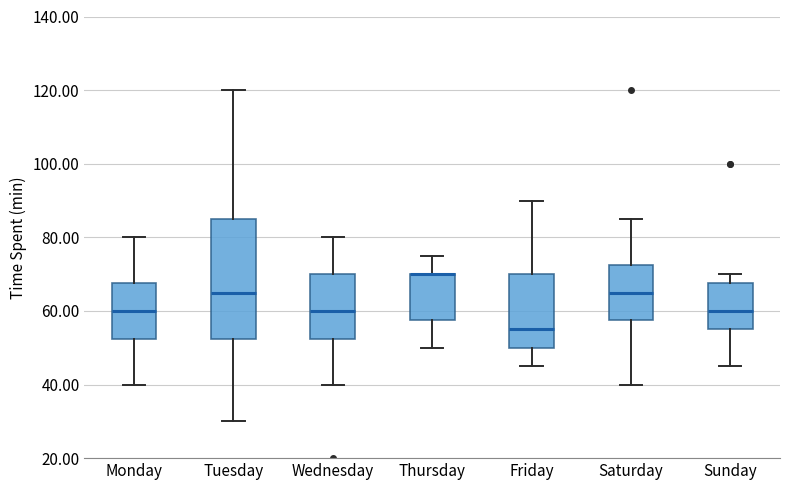

Comparing the boxes themselves (not the whiskers), which one is the tallest?

Tuesday